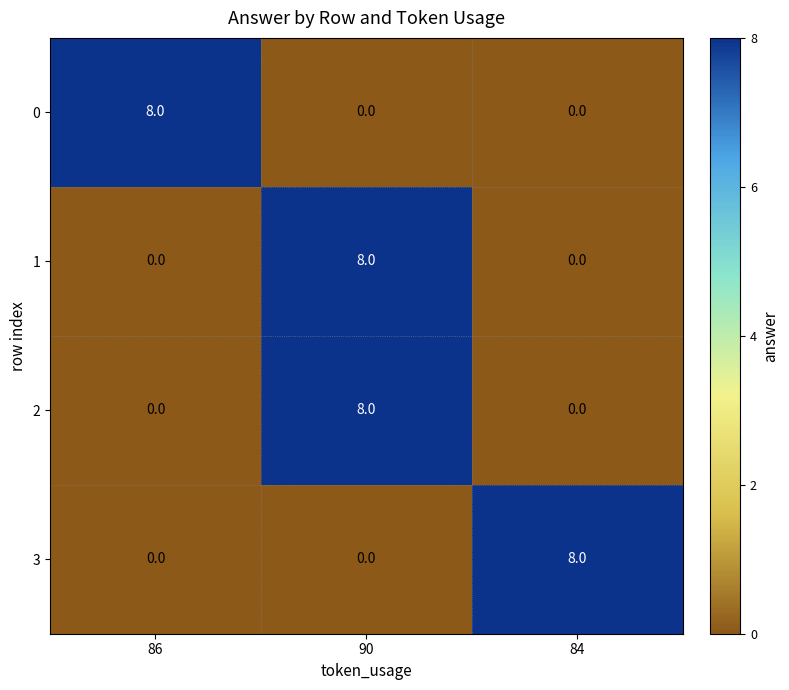

What is the difference between the 1 values at 90 and 84?

8